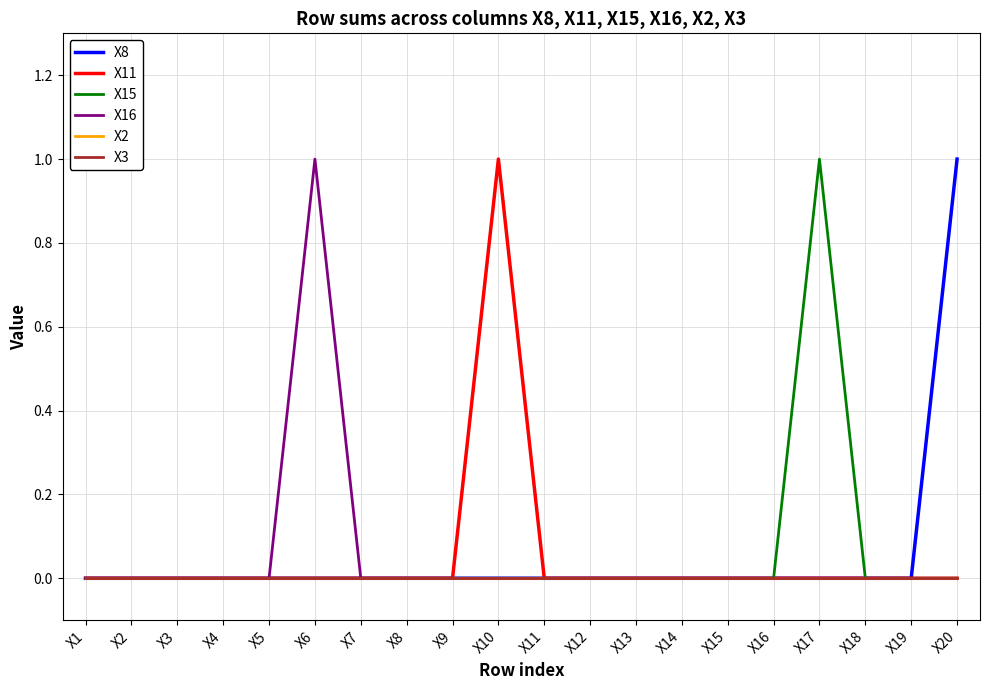

Does the chart display data point markers on the line(s)?

No